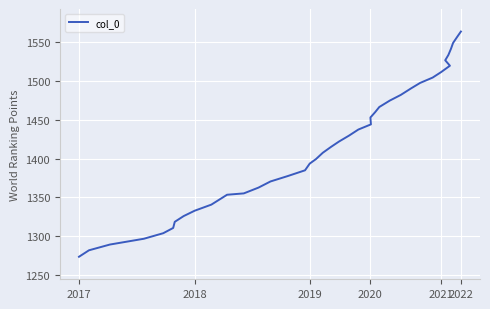

Count the number of data series in this chart.

1